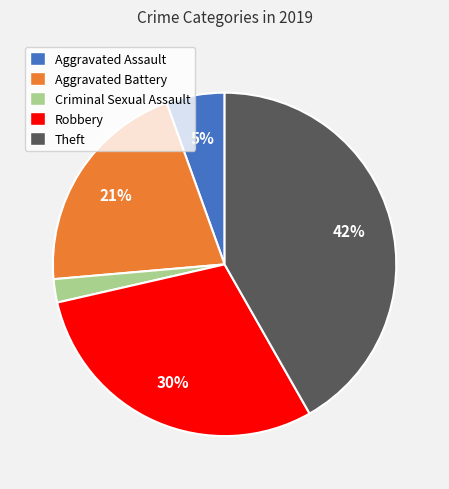

What is the smallest slice in the pie chart?

Criminal Sexual Assault